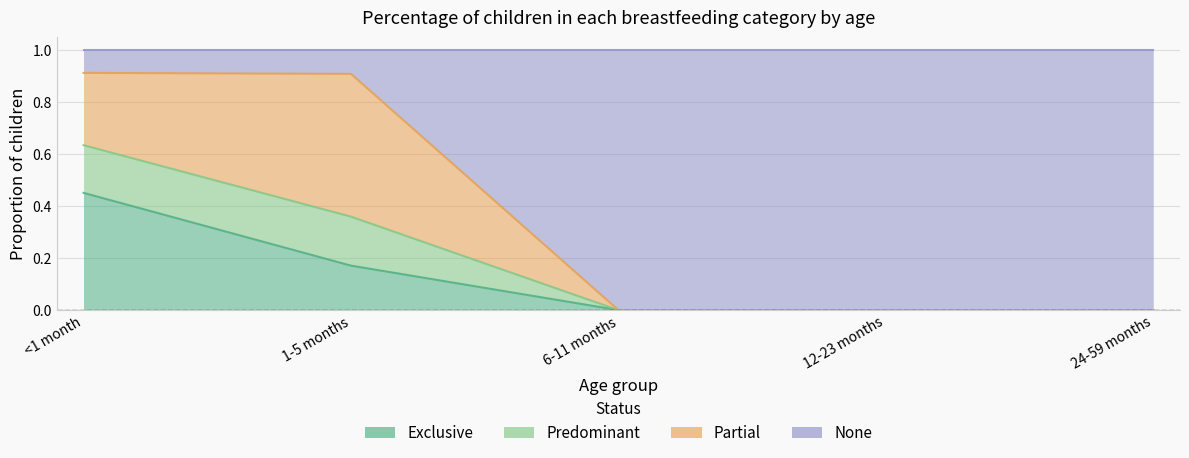

Which label corresponds to the smallest value in the chart?

6-11 months